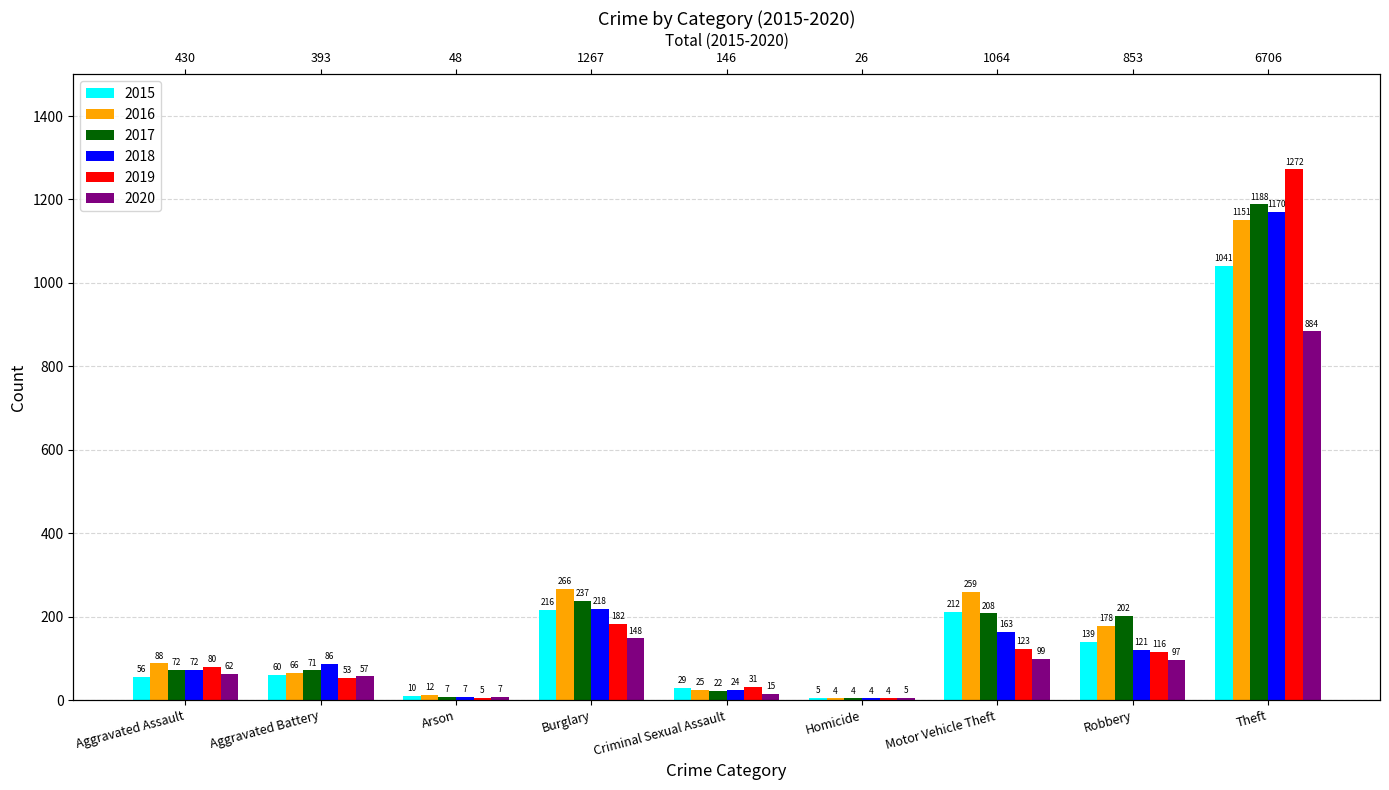

What position from the right is Aggravated Assault?

9